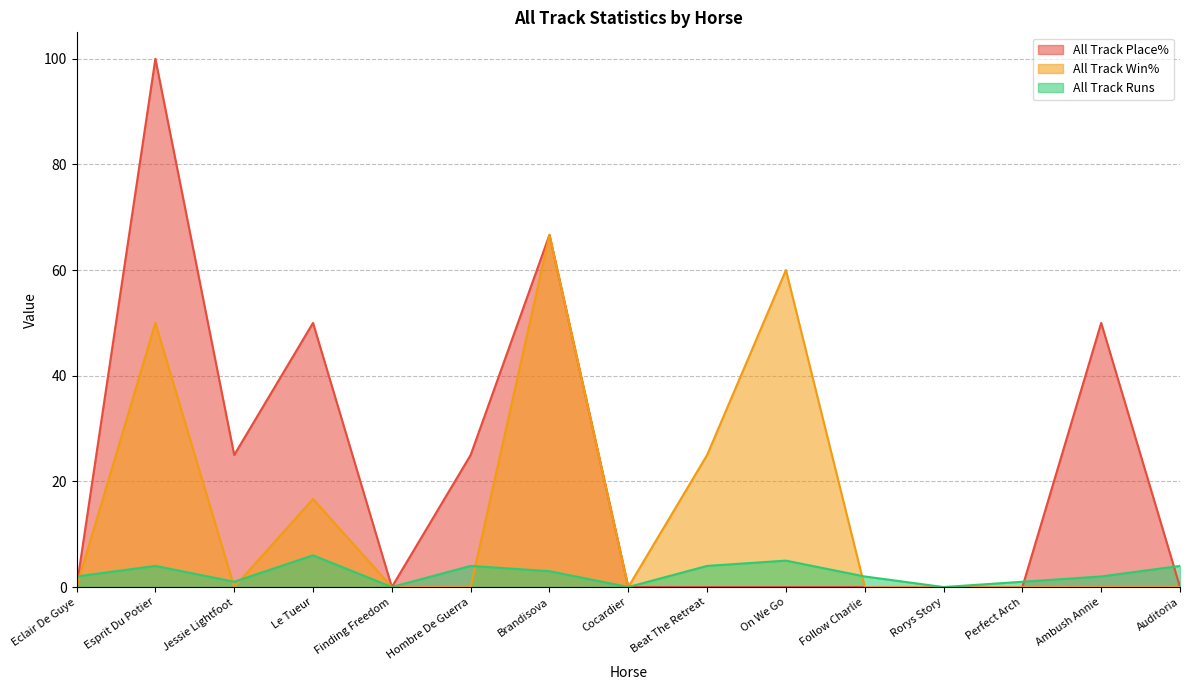

How many interior local peaks does the All Track Place% series have?

4